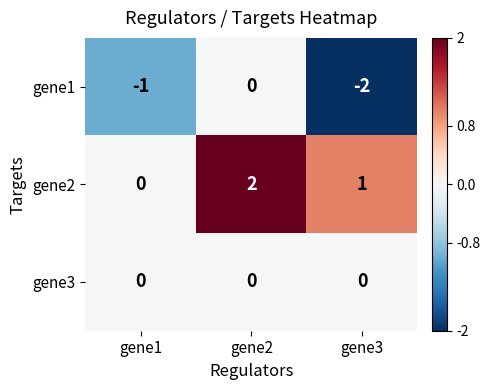

Where does the gene1 series first go above -1?

gene2